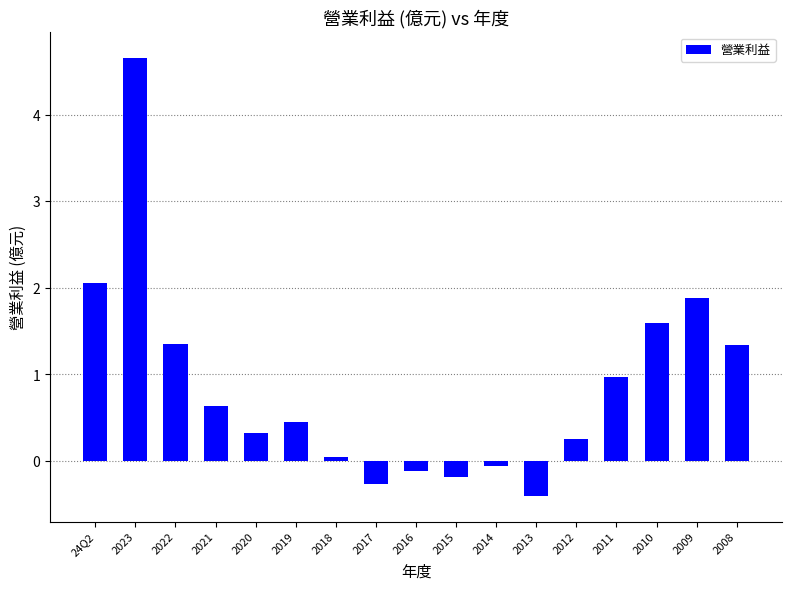

What is the change in value from 2020 to 2018?

-0.3